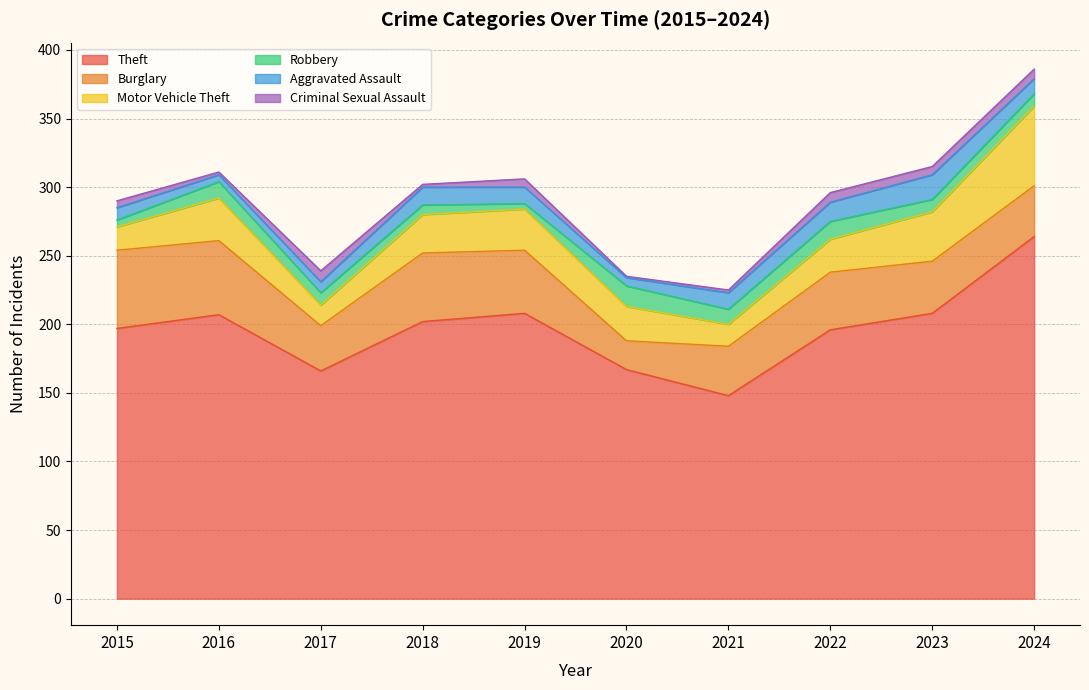

What is the sum of the Robbery values at 2024 and 2016?

21